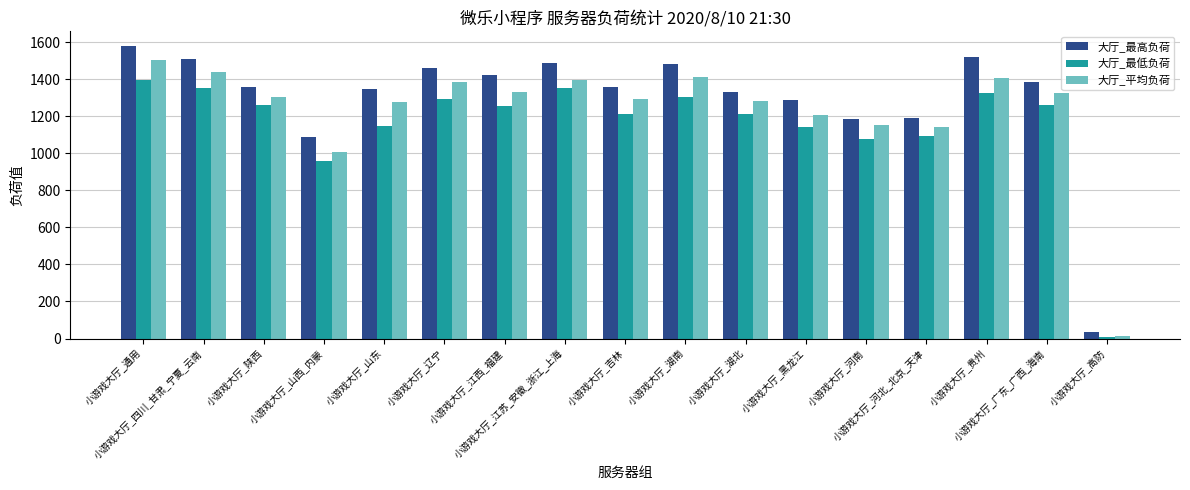

At which category does the chart reach its minimum across all series?

小游戏大厅_高防